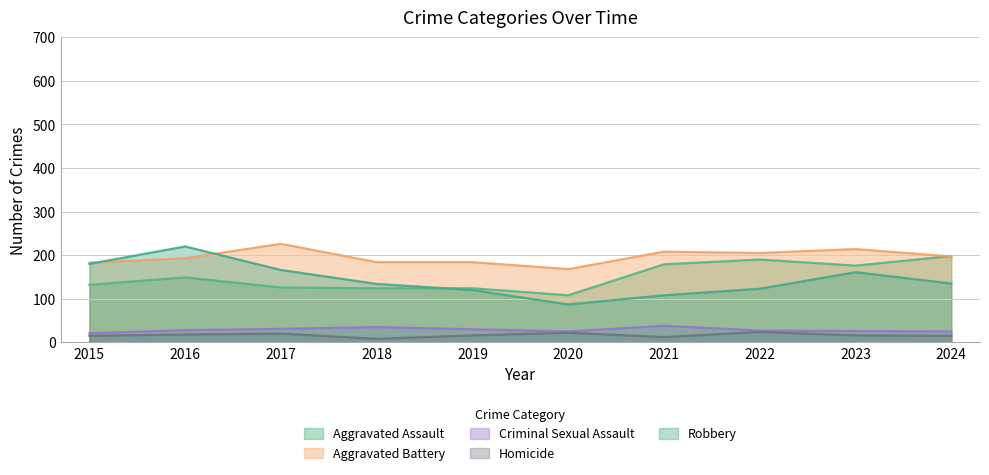

Where is Robbery nearest to the value 153?

2023